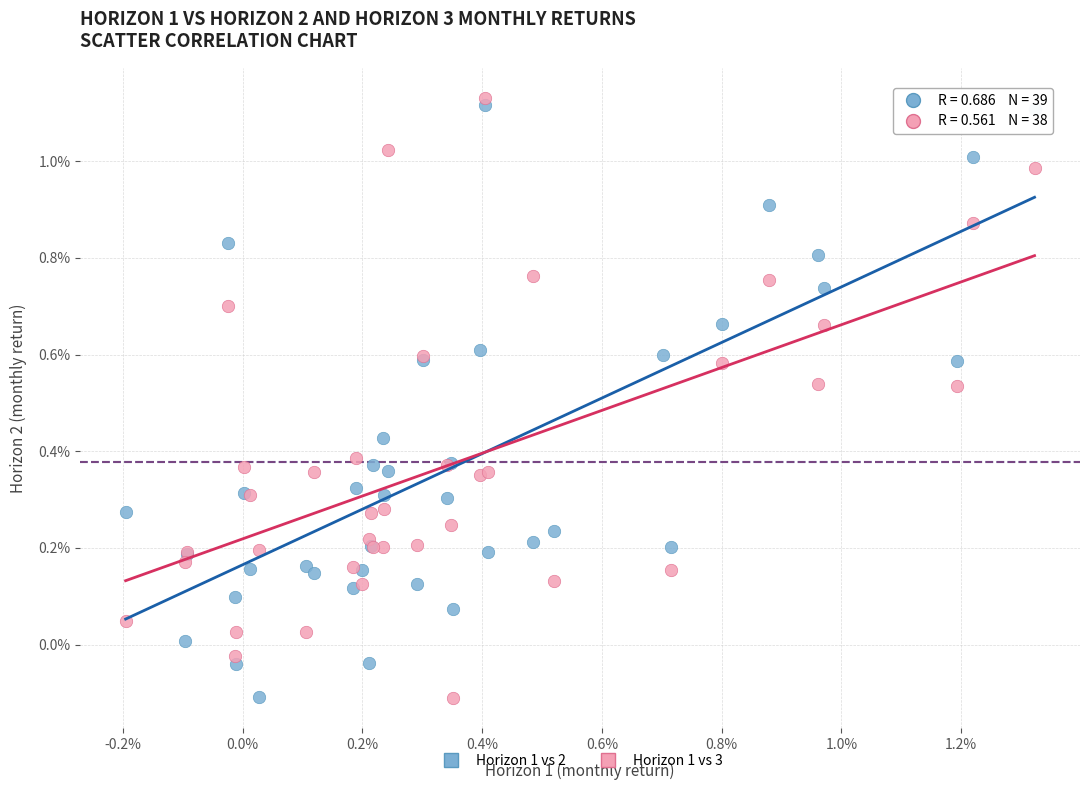

What are all the series names shown in the legend?

Horizon 1 vs 2, Horizon 1 vs 3